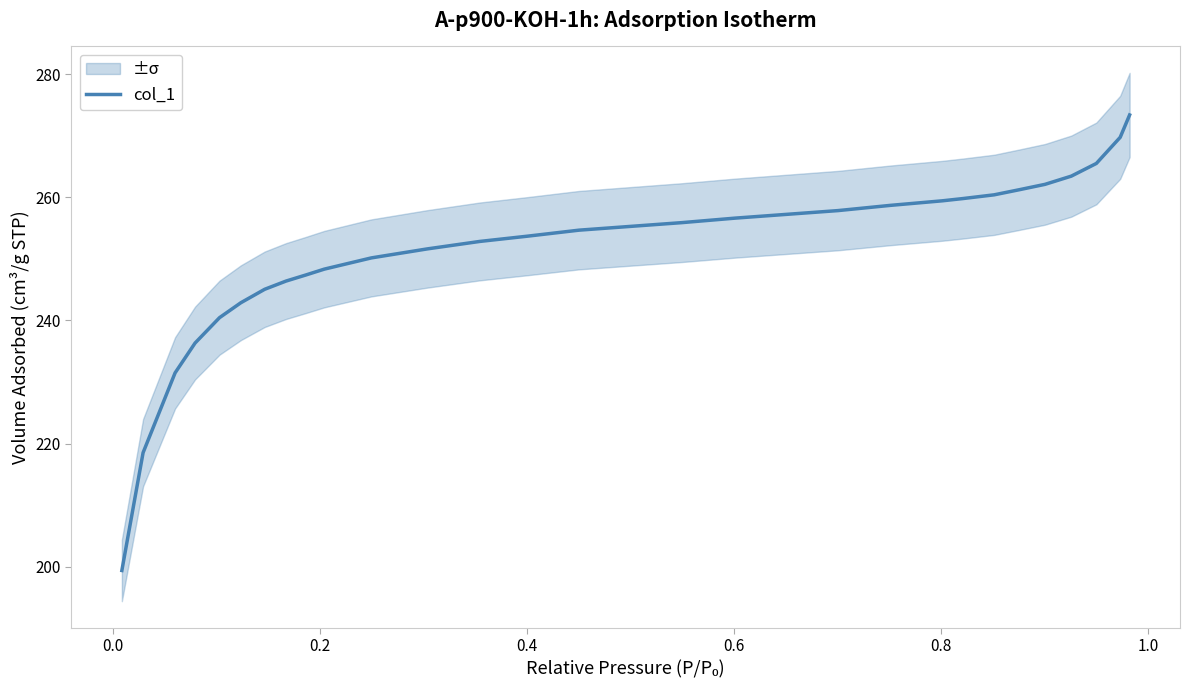

What is the lowest value of the col_1 series?

199.4